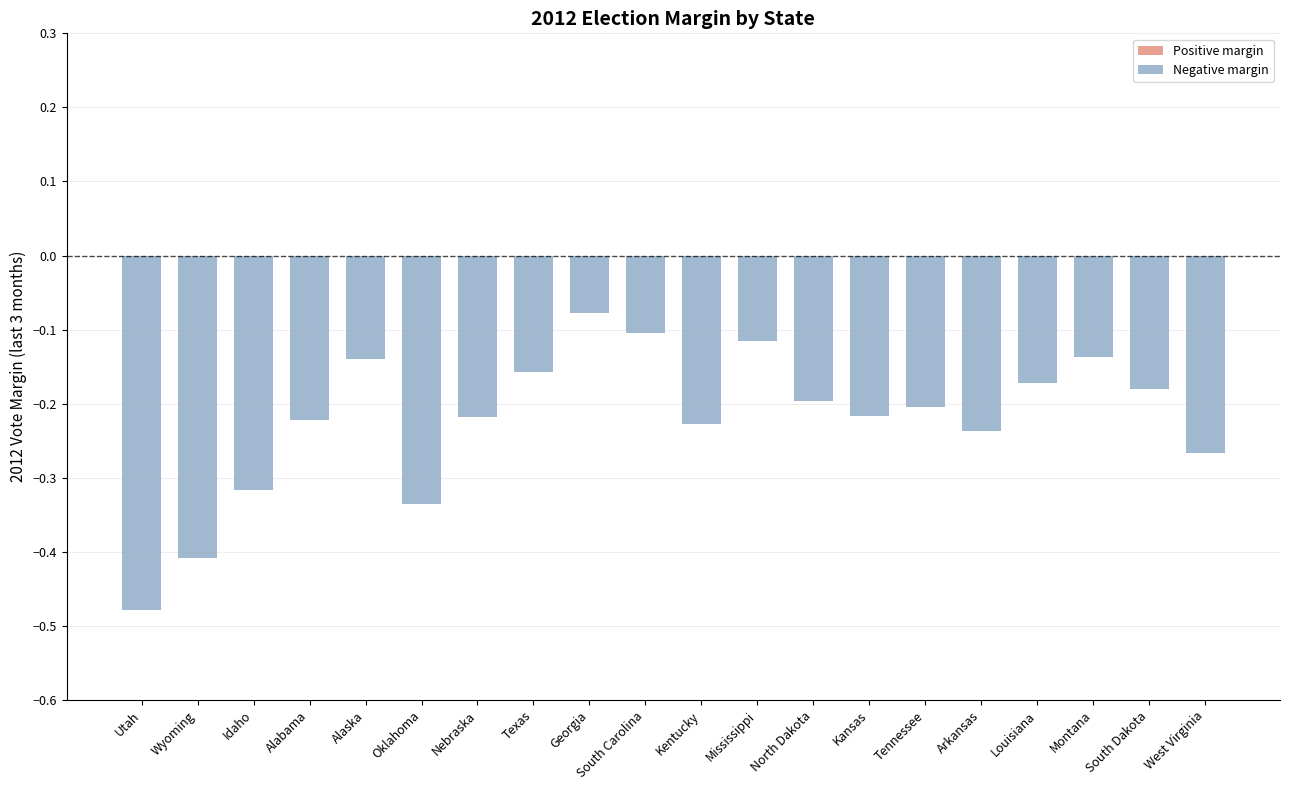

At which label is the value closest to 0?

Georgia